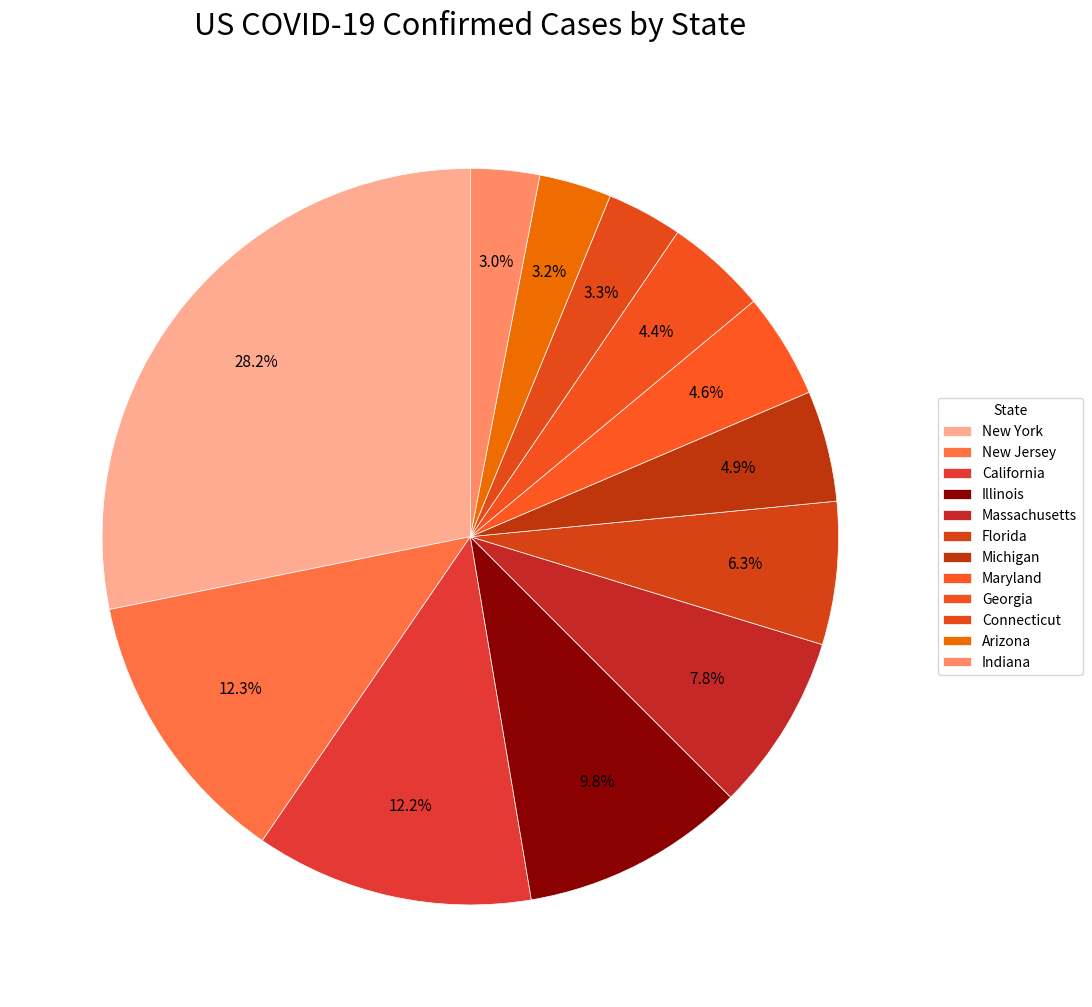

Count the number of slices in the pie.

12